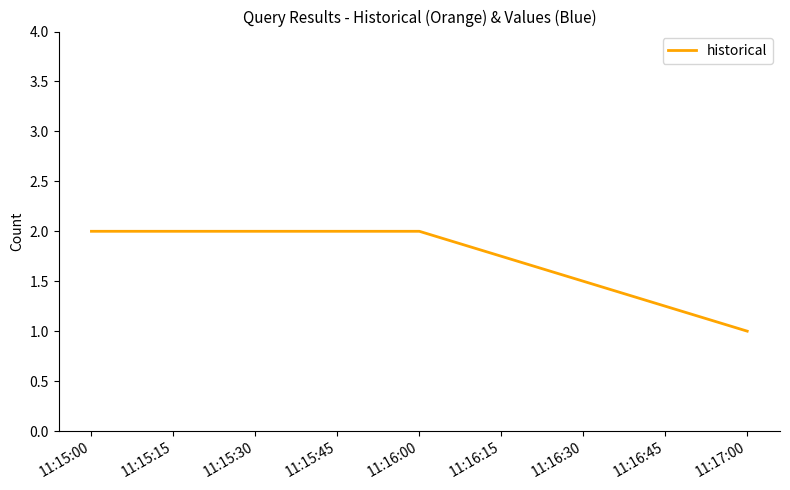

True or false: the data shows 3 at 11:16:00.

False